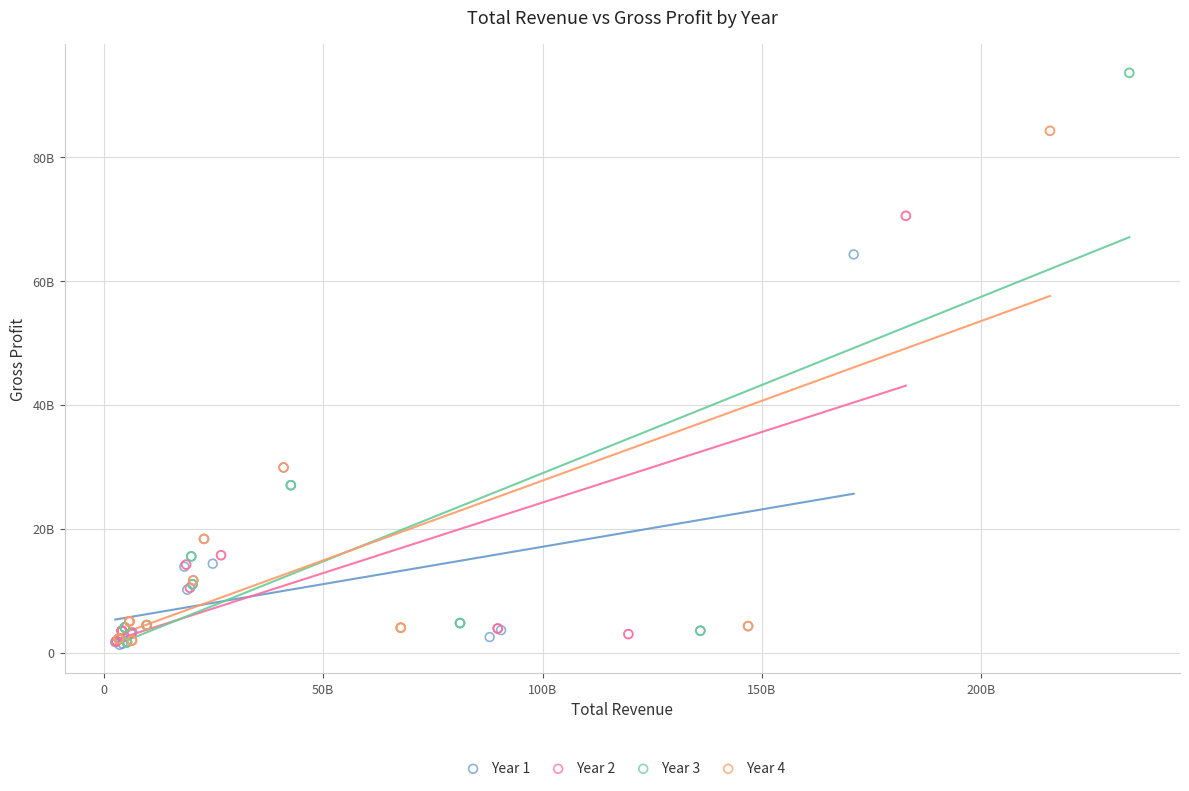

Which series reaches the maximum Y coordinate?

Year 3